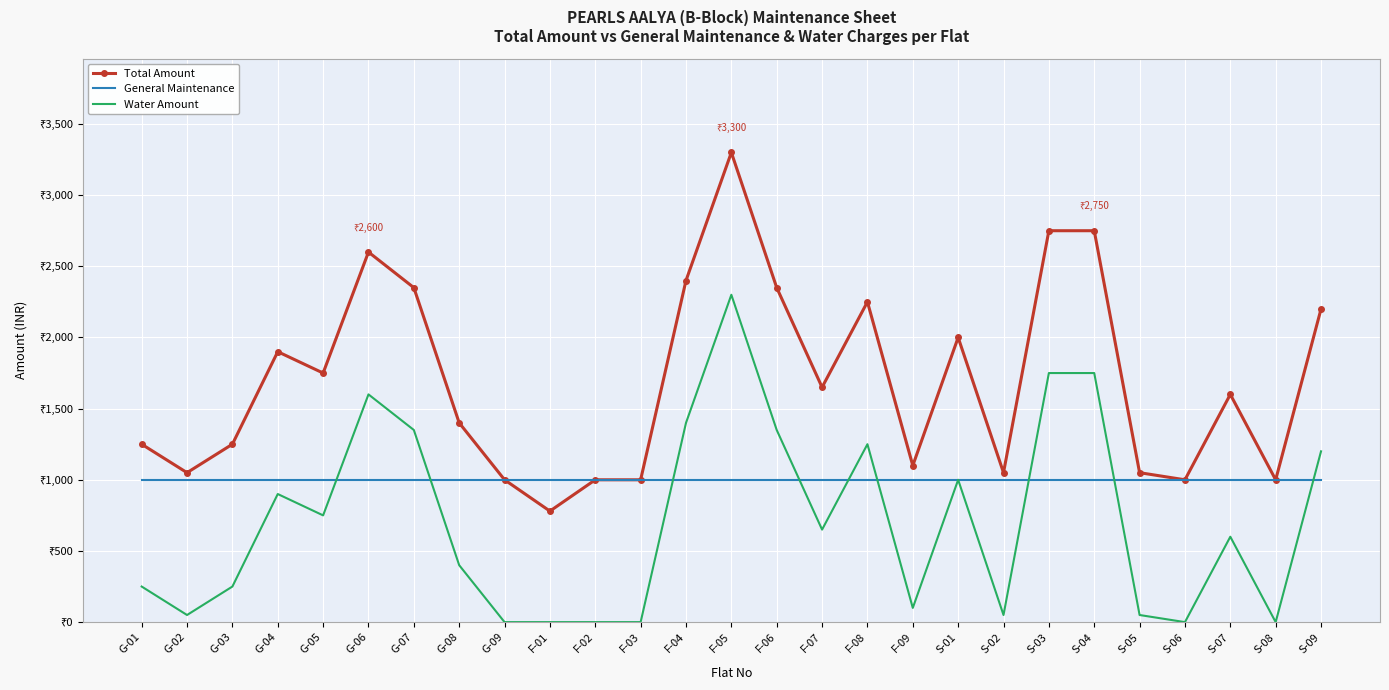

What is the difference between the Water Amount values at S-06 and S-07?

600